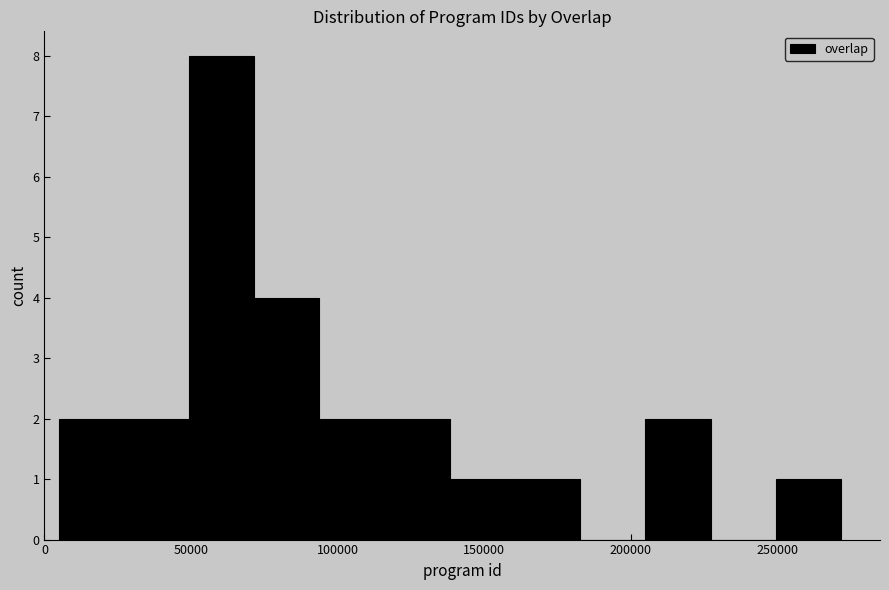

Reading left to right, transcribe this chart: for each bar, give the range it covers on the x-axis and its height. Neither the bar edges nor the heights are printed on the chart, so give them approximately, as read against the axes.

5000 to 25000: 2
25000 to 50000: 2
50000 to 70000: 8
70000 to 95000: 4
95000 to 115000: 2
115000 to 140000: 2
140000 to 160000: 1
160000 to 185000: 1
185000 to 205000: 0
205000 to 225000: 2
225000 to 250000: 0
250000 to 270000: 1